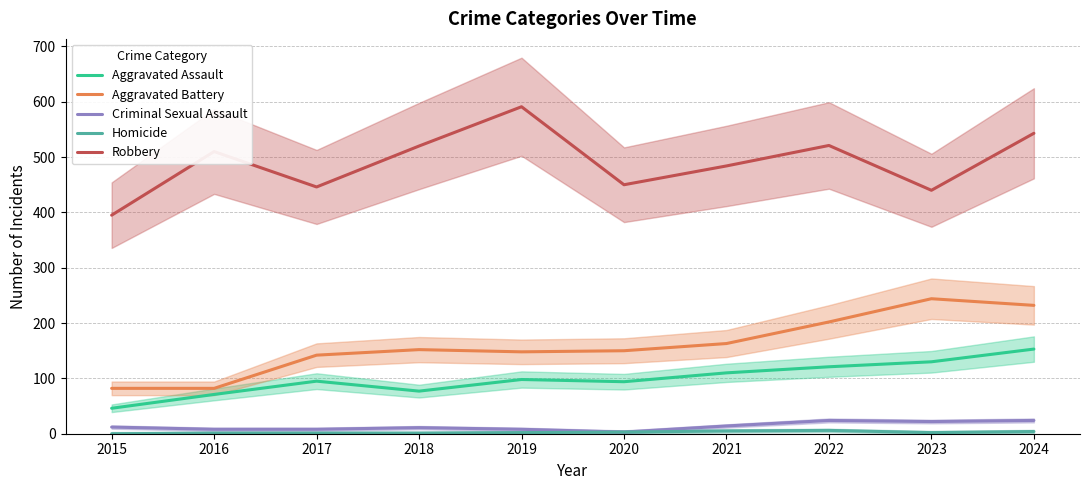

Is it true that Homicide equals 3 at 2015?

False